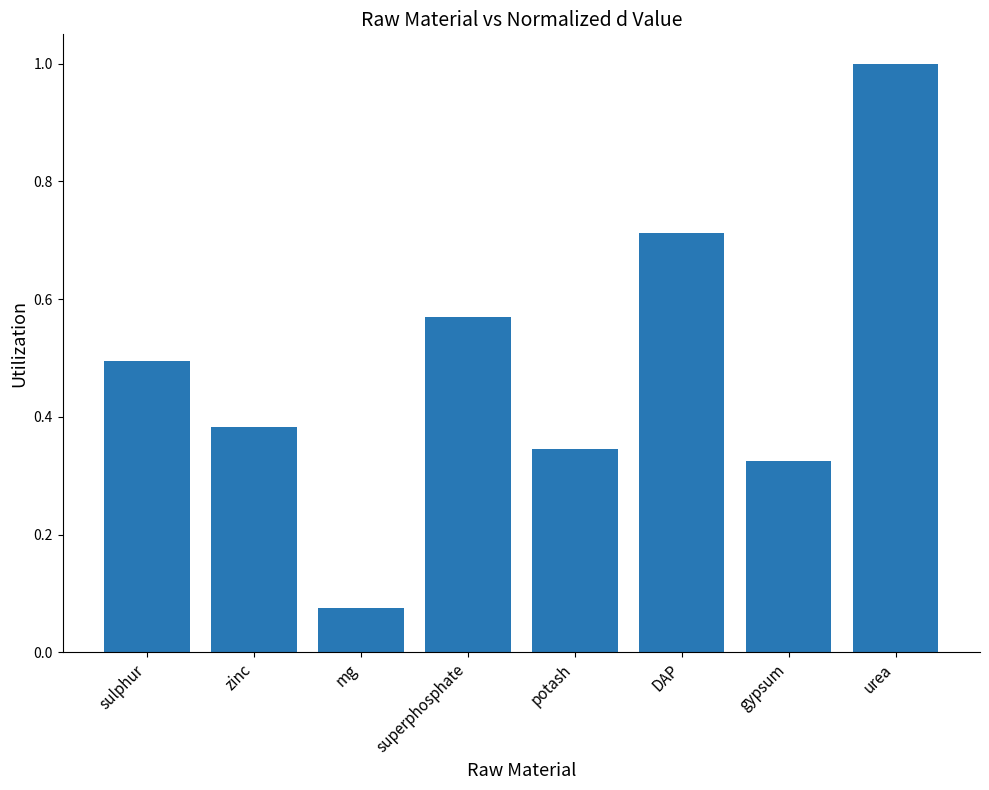

What is the sum of the values at sulphur and zinc?

0.9